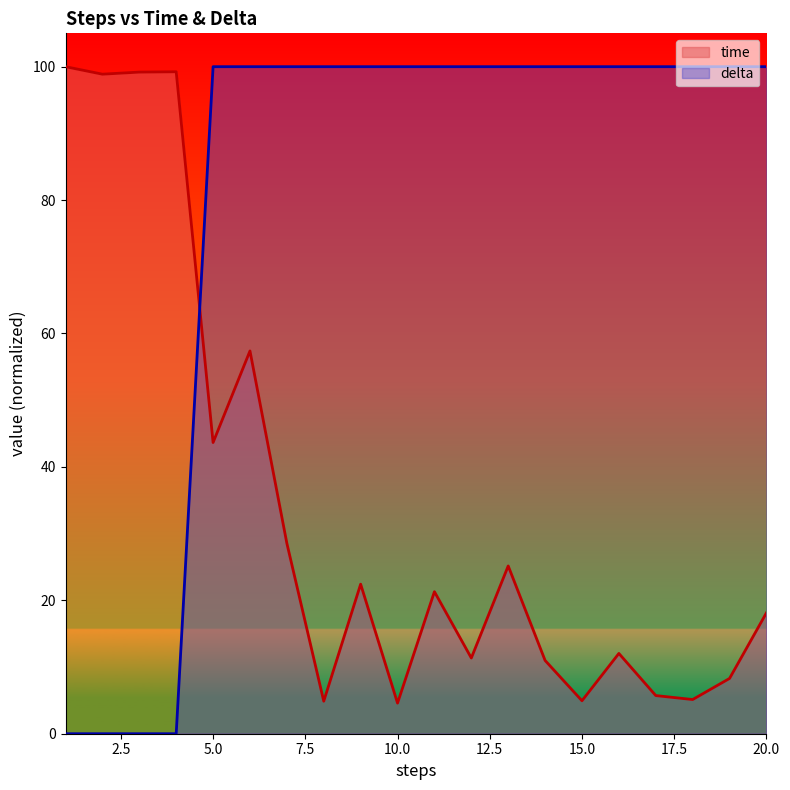

True or false: delta has more than 2 interior local peaks.

False